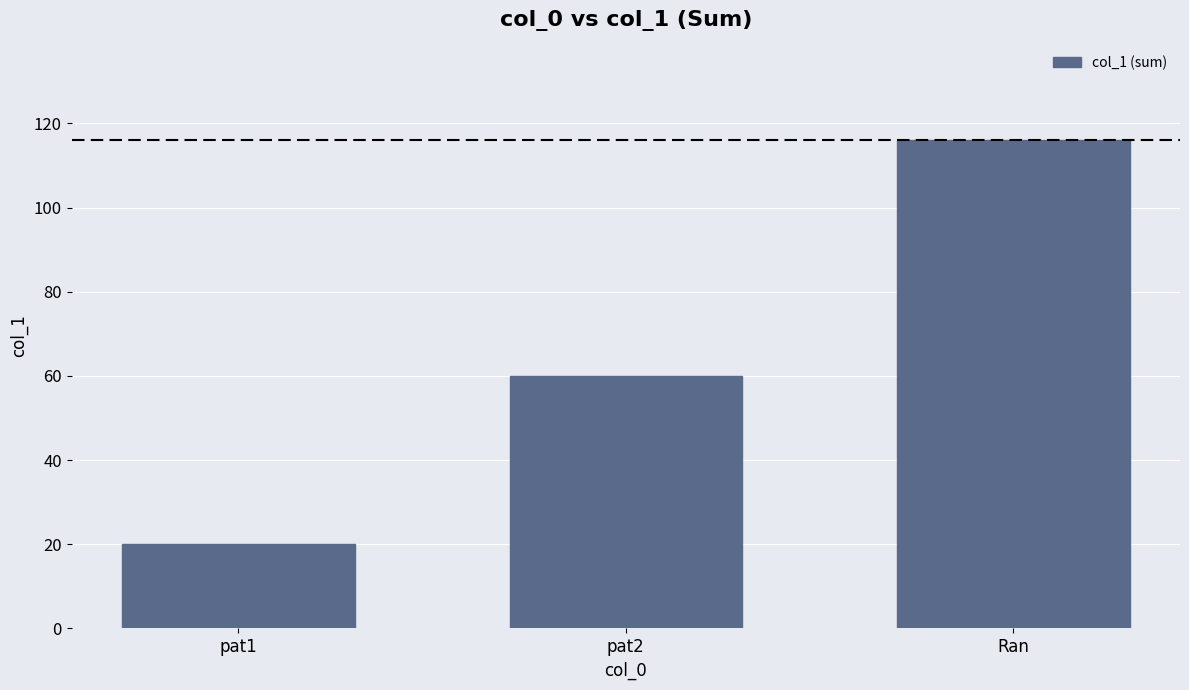

Rank the categories by value from highest to lowest.

Ran, pat2, pat1